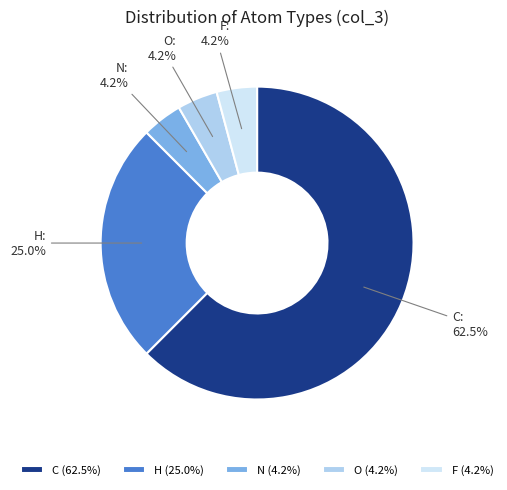

To the nearest percent, what is the combined percentage of H and O?

29%